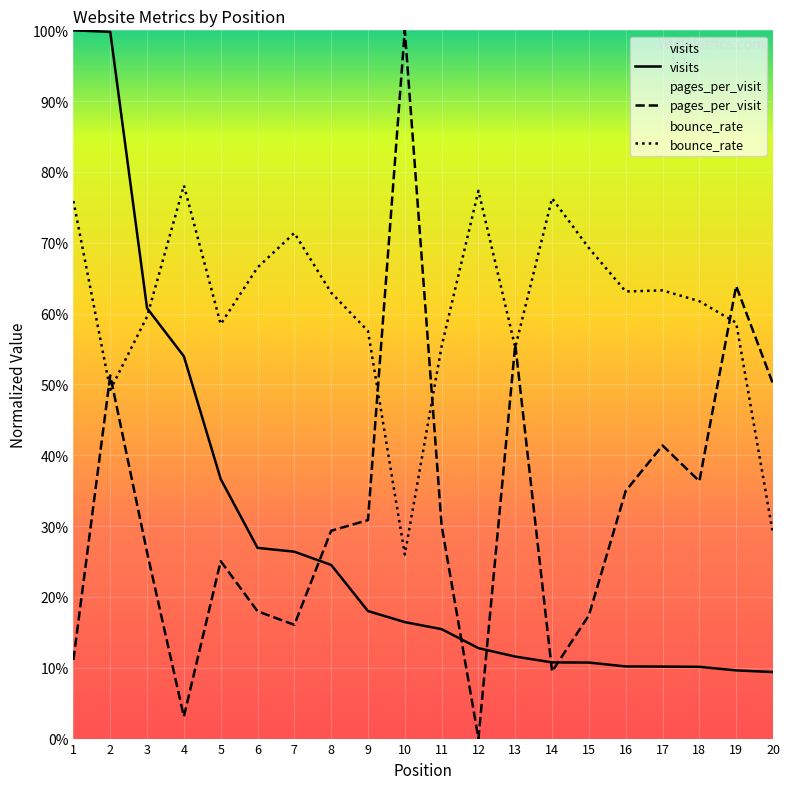

What is the difference between the second highest and second lowest values in the bounce_rate series?

0.5